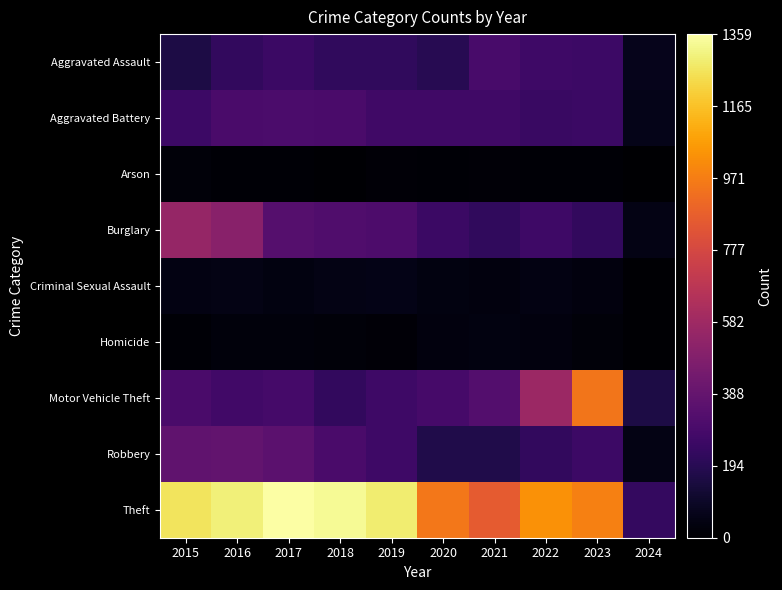

Between 2021 and 2022, which series saw the biggest shift?

Motor Vehicle Theft